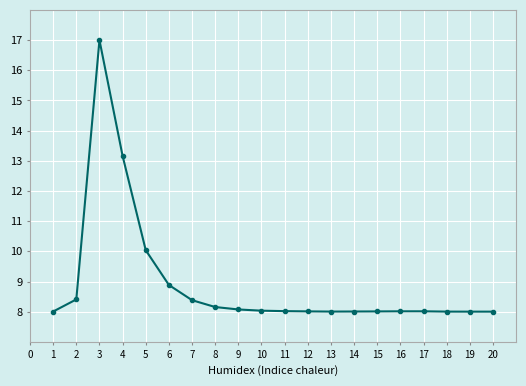

How many lines are shown in the chart?

1